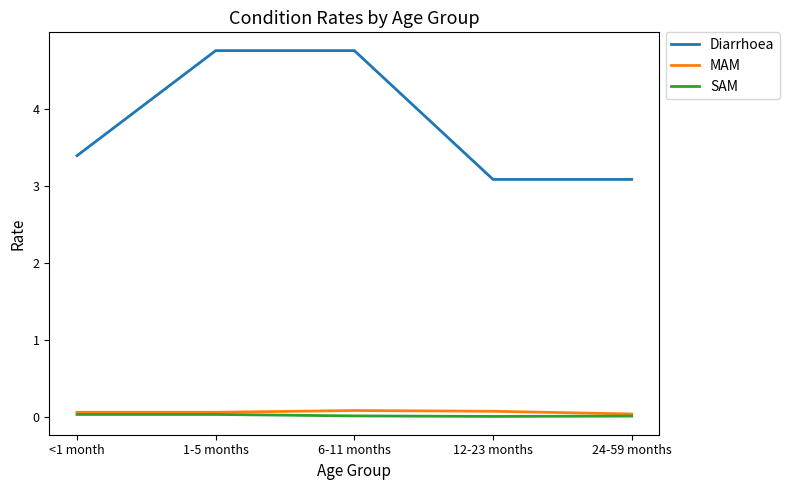

Does the chart display data point markers on the line(s)?

No